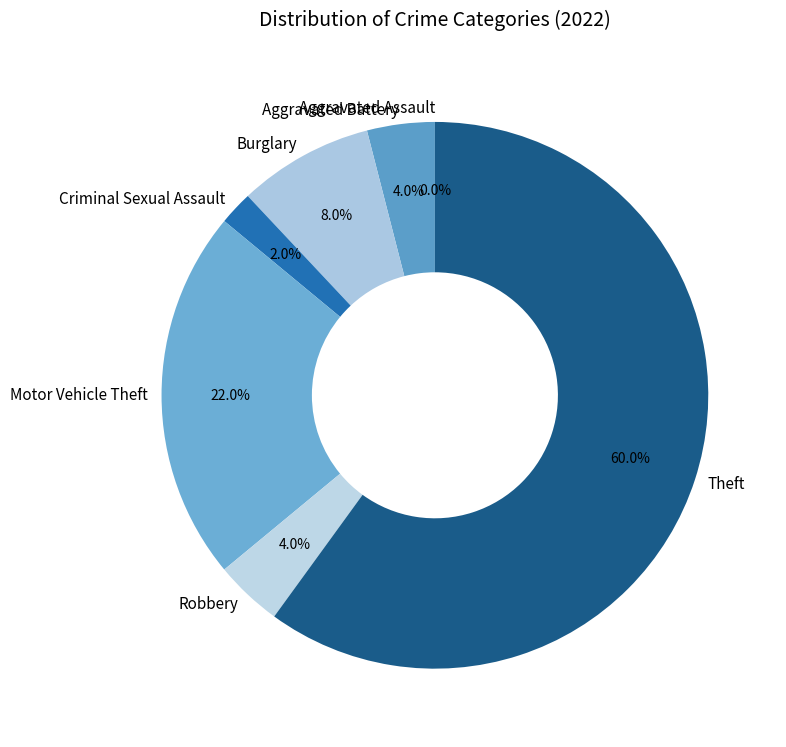

Which slice is the largest?

Theft